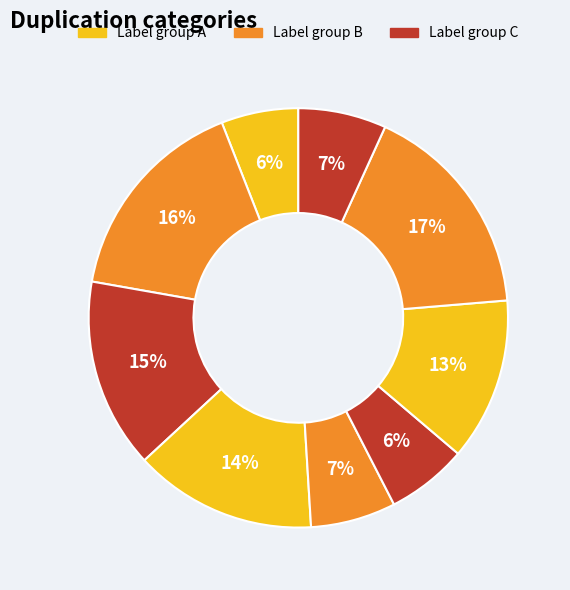

How many slices are in this pie chart?

9